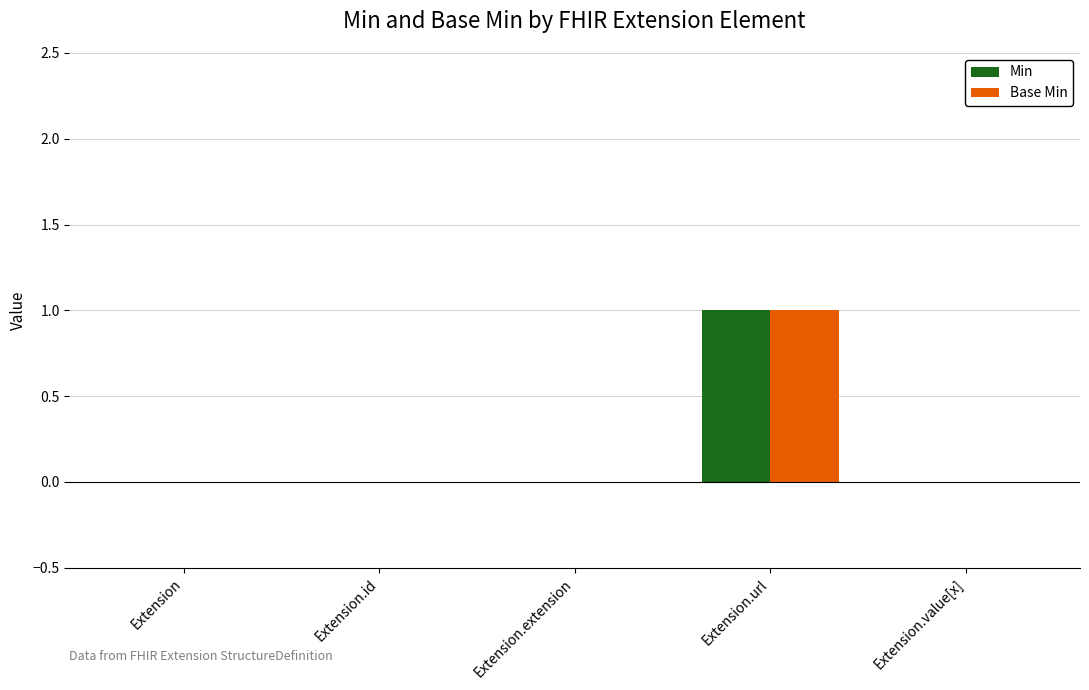

What is the sum of all Base Min values?

1